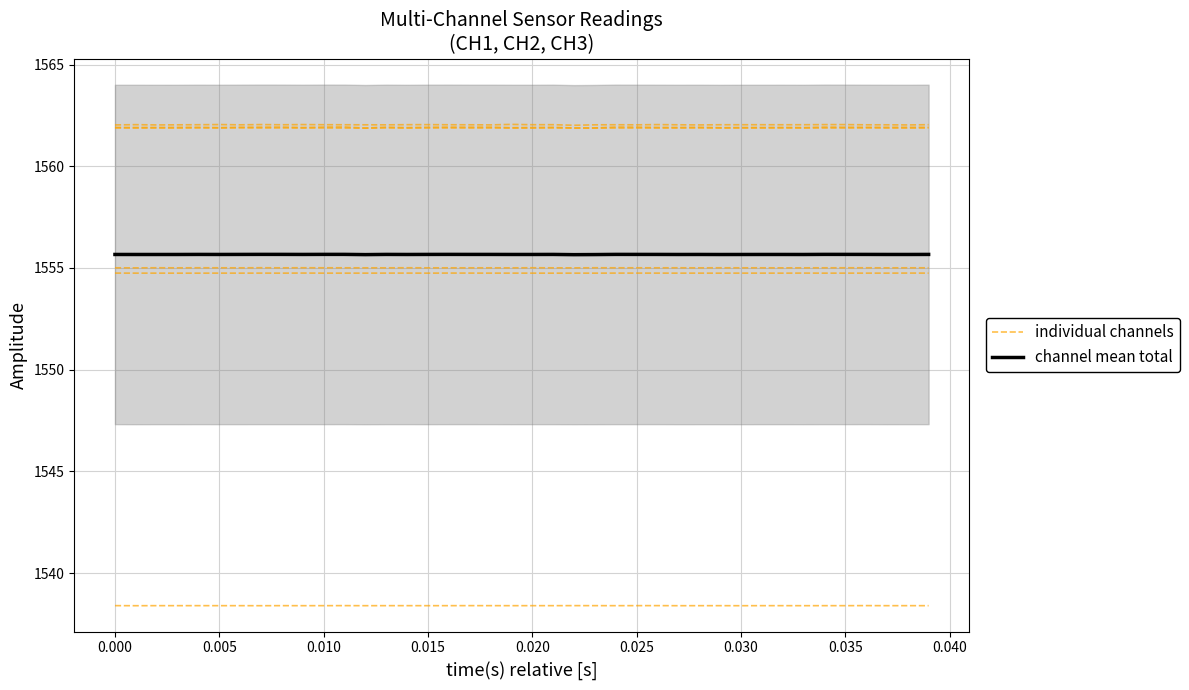

Reading right to left, transcribe all the data shown in this chart.

individual channels: 1561.9	1561.9	1561.9	1561.9	1561.9	1561.9	1561.9	1561.9	1561.9	1561.9	1561.9	1561.9	1561.9	1561.9	1561.9	1561.9	1561.9	1561.9	1561.9	1561.9	1561.9	1561.9	1561.9	1561.9	1561.9	1561.9	1561.9	1561.9	1561.9	1561.9	1561.9	1561.9	1561.9	1561.9	1561.9	1561.9	1561.9	1561.9	1561.9	1561.9
channel mean total: 1555.7	1555.7	1555.7	1555.7	1555.7	1555.7	1555.7	1555.7	1555.7	1555.7	1555.7	1555.7	1555.7	1555.7	1555.7	1555.7	1555.7	1555.7	1555.7	1555.7	1555.7	1555.7	1555.7	1555.7	1555.7	1555.7	1555.7	1555.7	1555.7	1555.7	1555.7	1555.7	1555.7	1555.7	1555.7	1555.7	1555.7	1555.7	1555.7	1555.7